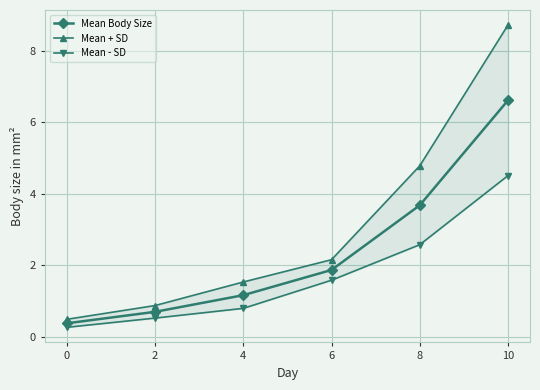

Which series has the largest range (max minus min)?

Mean + SD